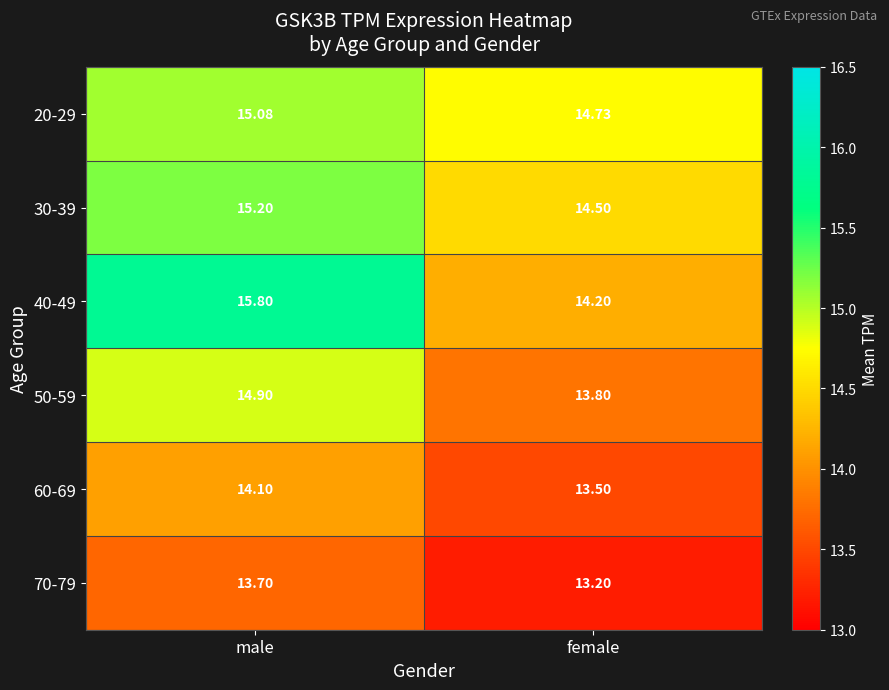

Rank the series by their maximum value, from highest to lowest.

40-49, 30-39, 20-29, 50-59, 60-69, 70-79